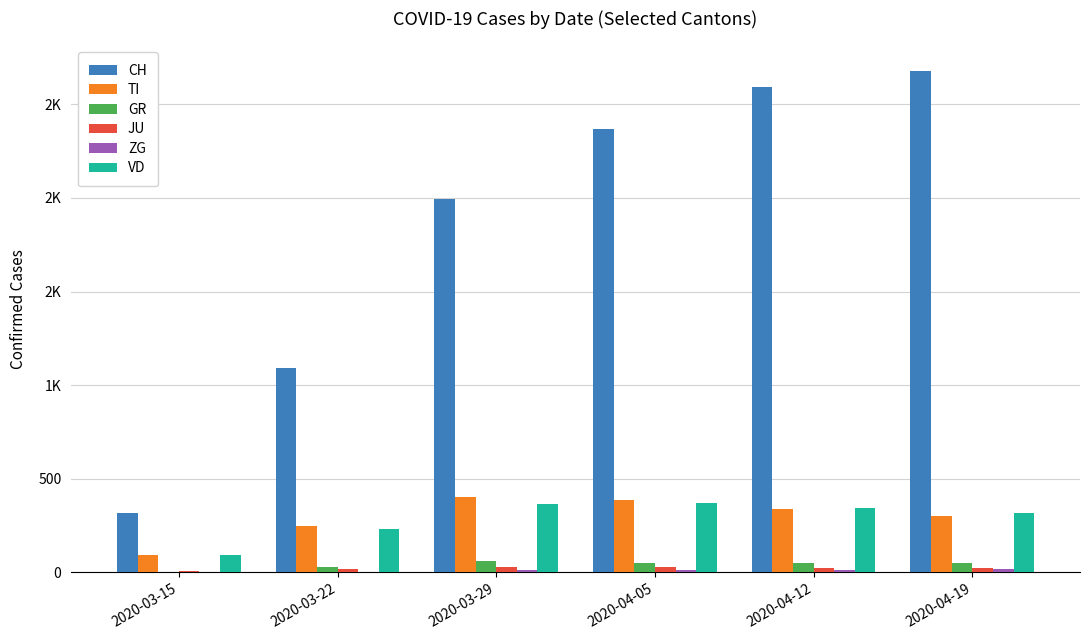

Which has a higher value, 2020-04-12 or 2020-03-15?

2020-04-12